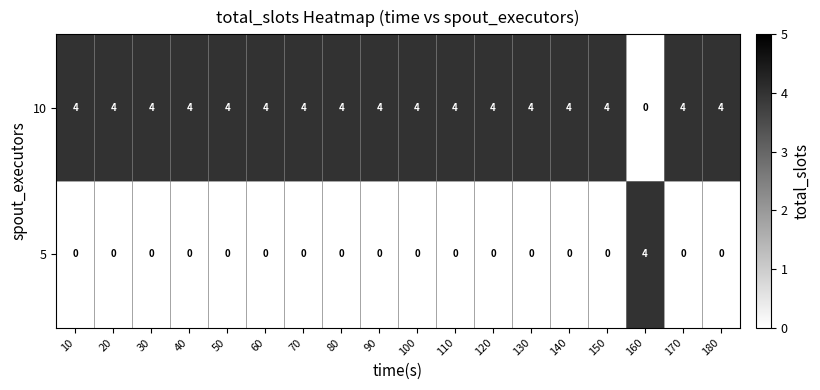

What is the difference between the highest and lowest values at 160?

4